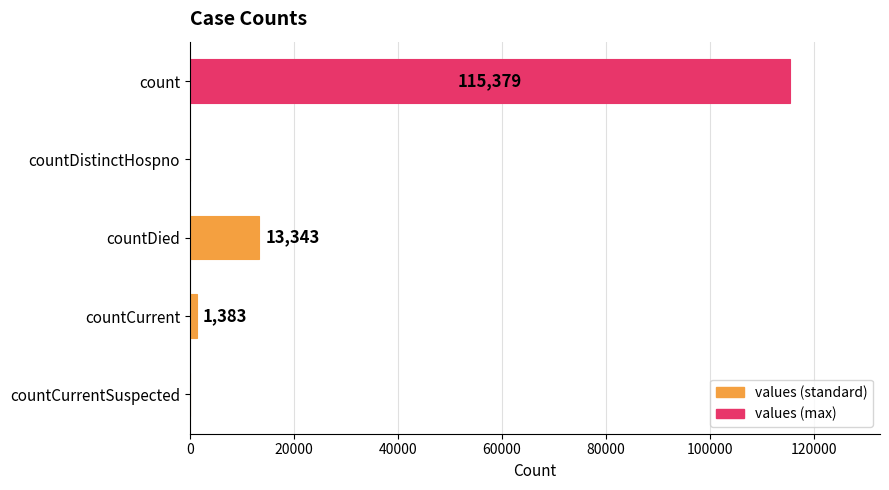

Does the chart contain stacked bars?

No